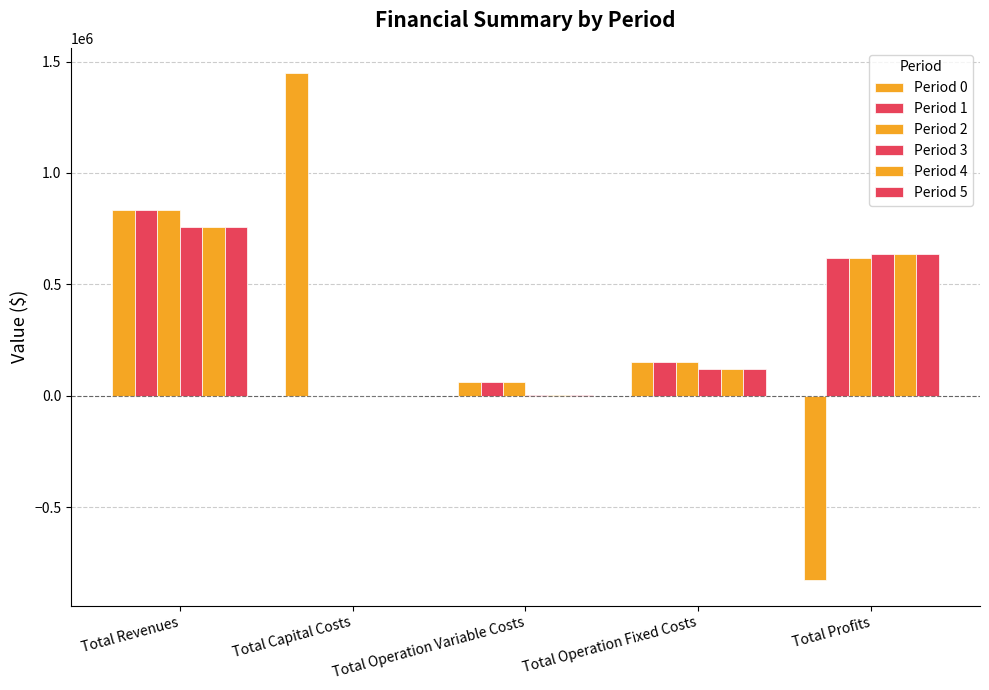

What is the value of the Period 3 bar at the 4th from the left?

118597.8